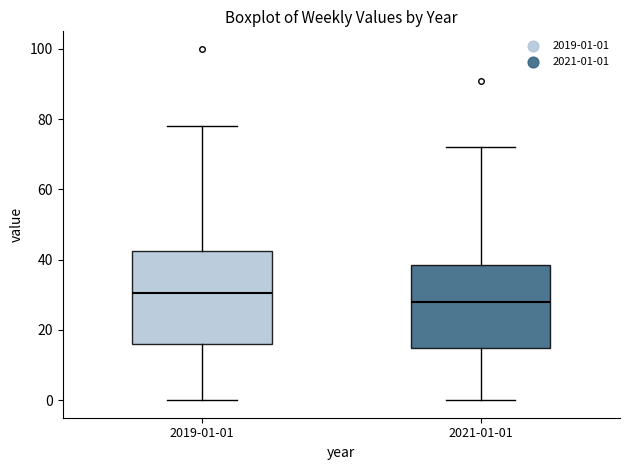

Reading left to right, read every box against the y-axis: the position of its median line, the range the box covers, and the ends of its whiskers. The values are not printed on the chart, so give them approximately, as read against the axis.

2019-01-01: median 30, box 16 to 42, whiskers 0 to 78
2021-01-01: median 28, box 14 to 38, whiskers 0 to 72